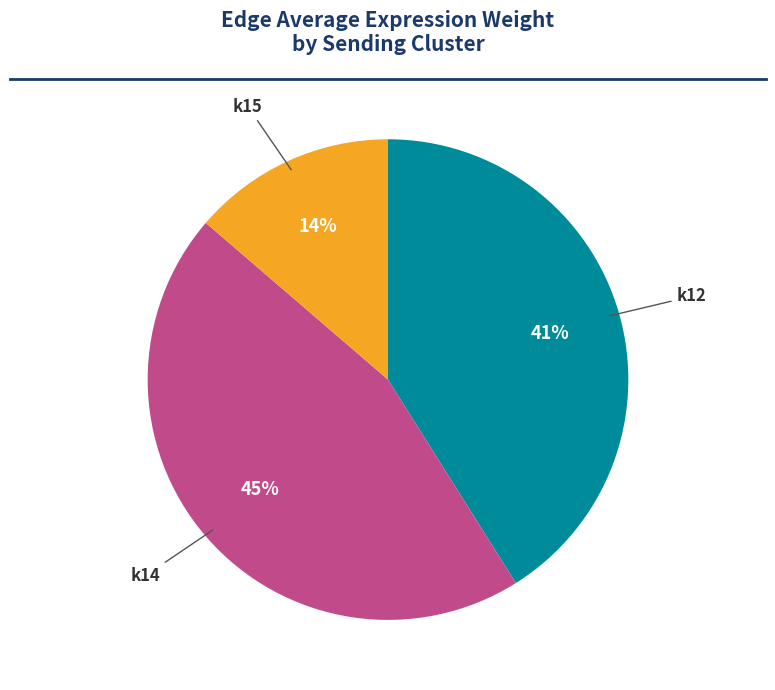

Is there a majority slice in this chart?

No